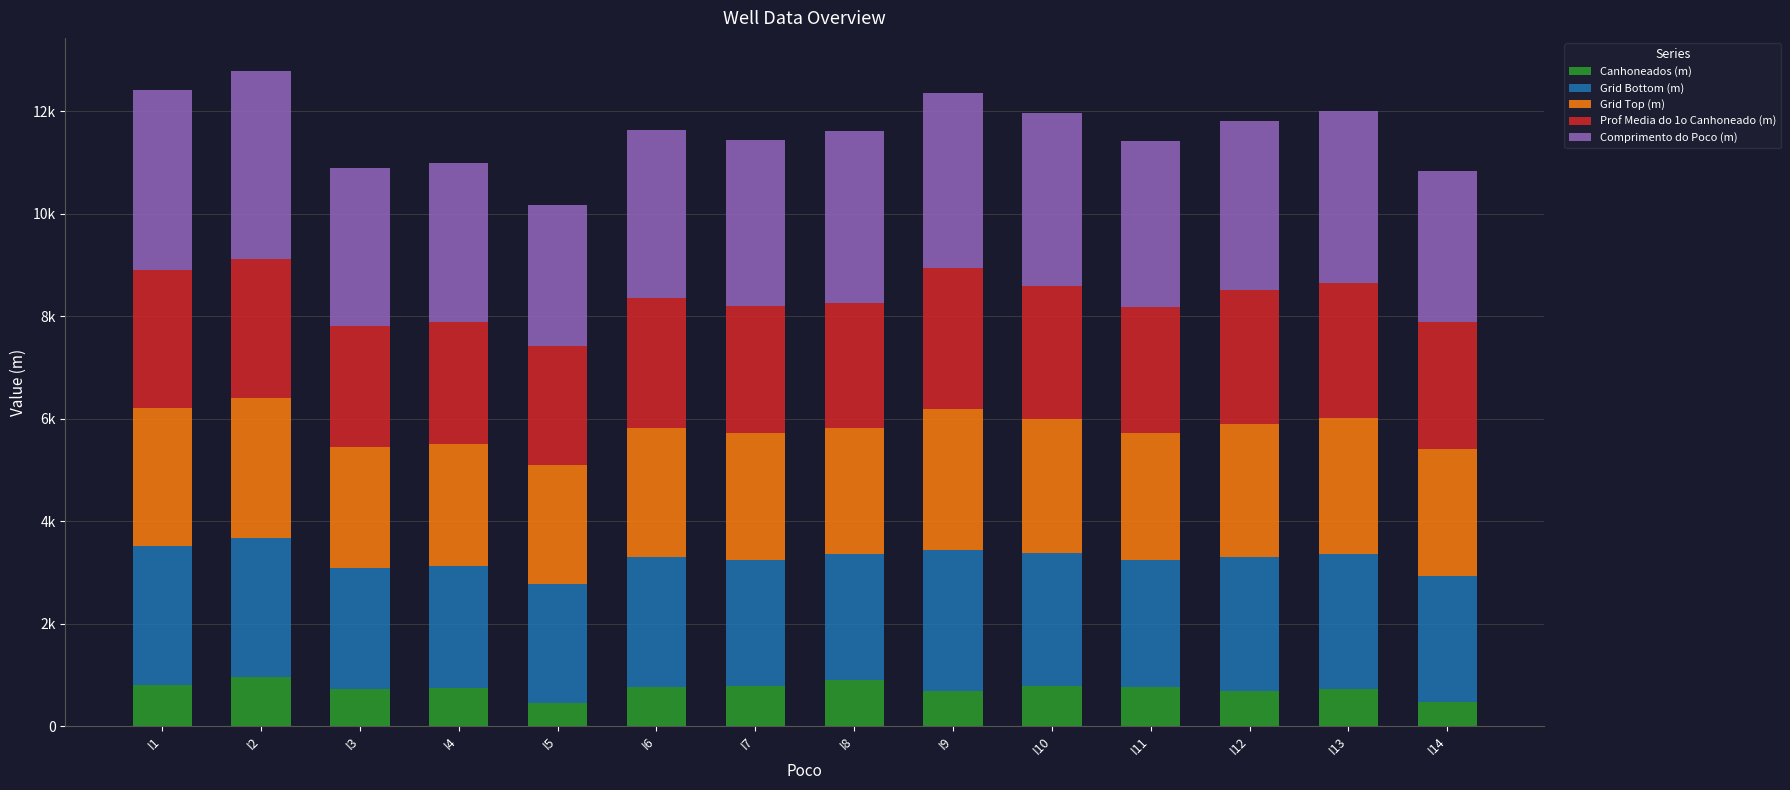

Which series has the largest total across all categories?

Comprimento do Poco (m)